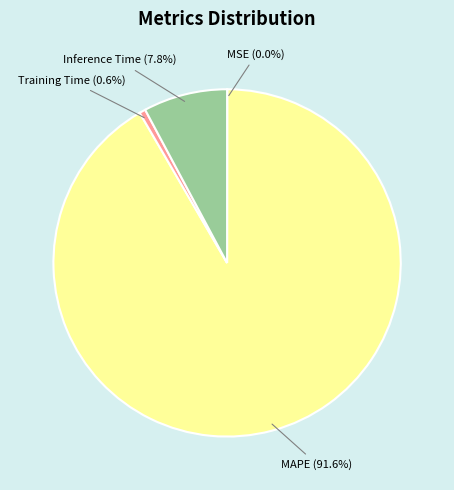

Between Training Time (0.6%) and Inference Time (7.8%), which is larger?

Inference Time (7.8%)